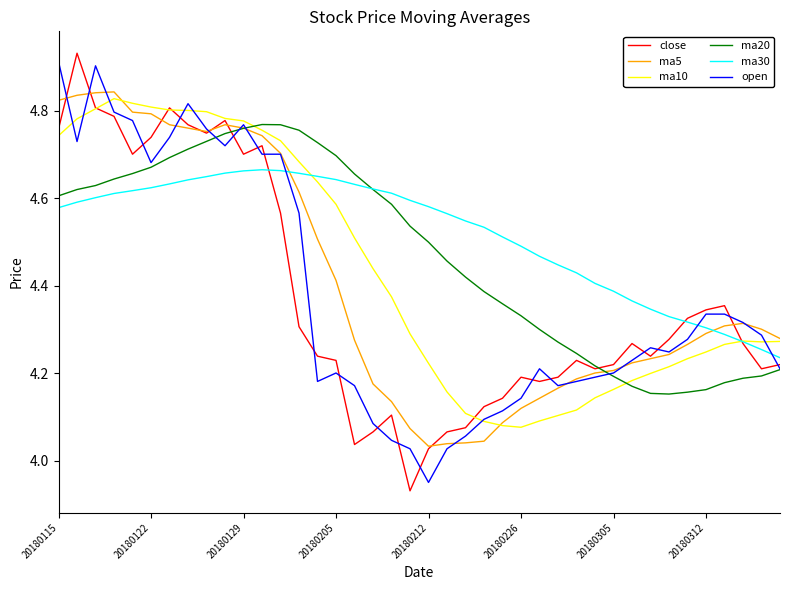

Which series ends up on top after the final intersection of ma30 and open?

ma30